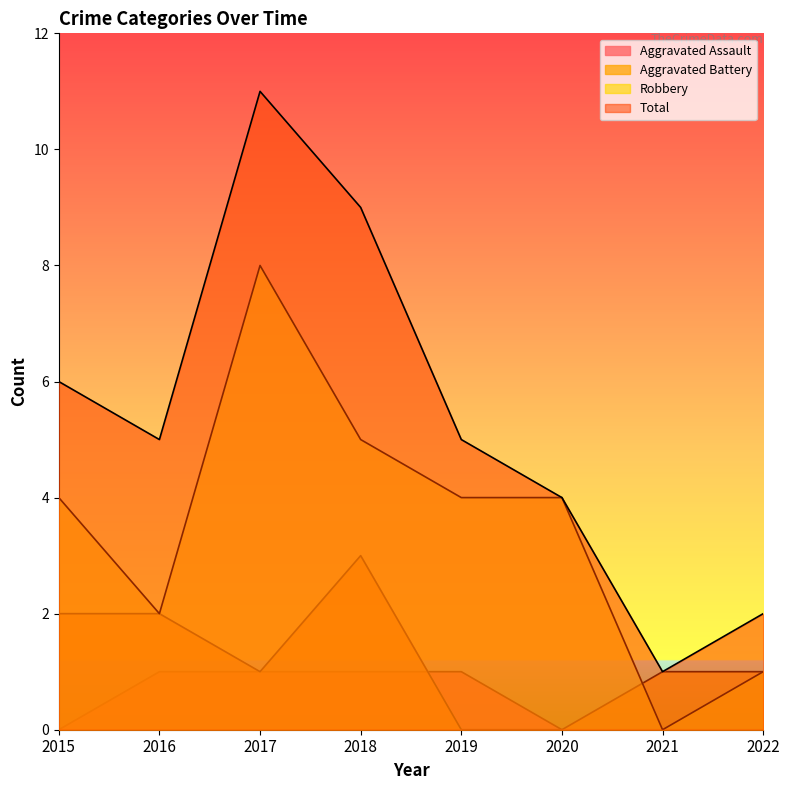

Which series has the largest range (max minus min)?

Total